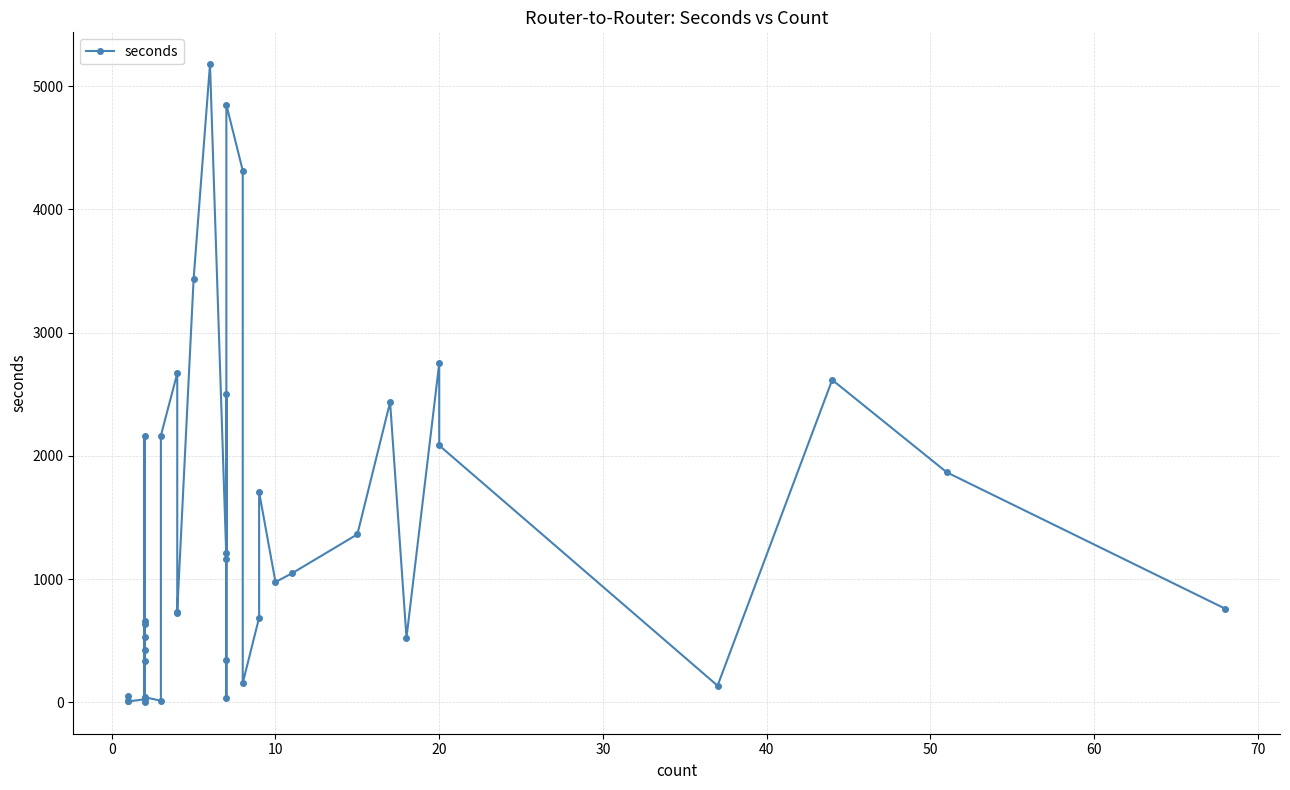

What is the sum of all values?

53374